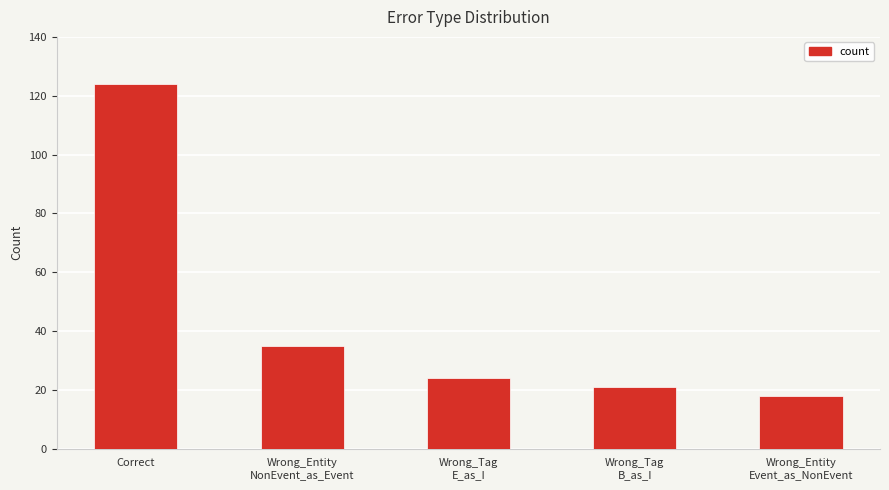

Approximately how many times larger is the value at Wrong_Entity
NonEvent_as_Event compared to Wrong_Tag
E_as_I?

1.5